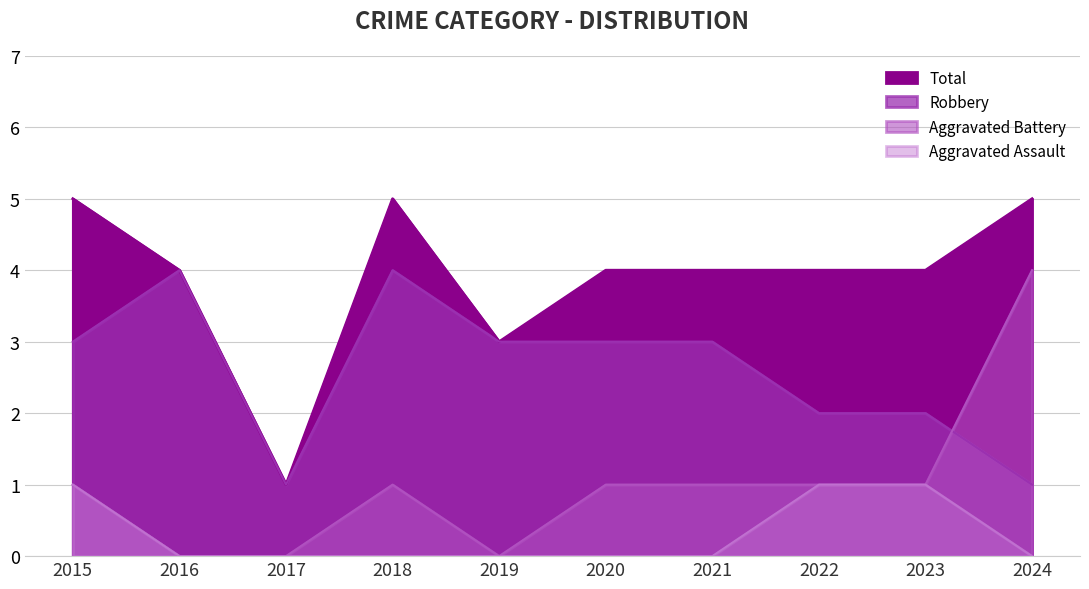

The Aggravated Assault series shows 0 at 2024. True or false?

True